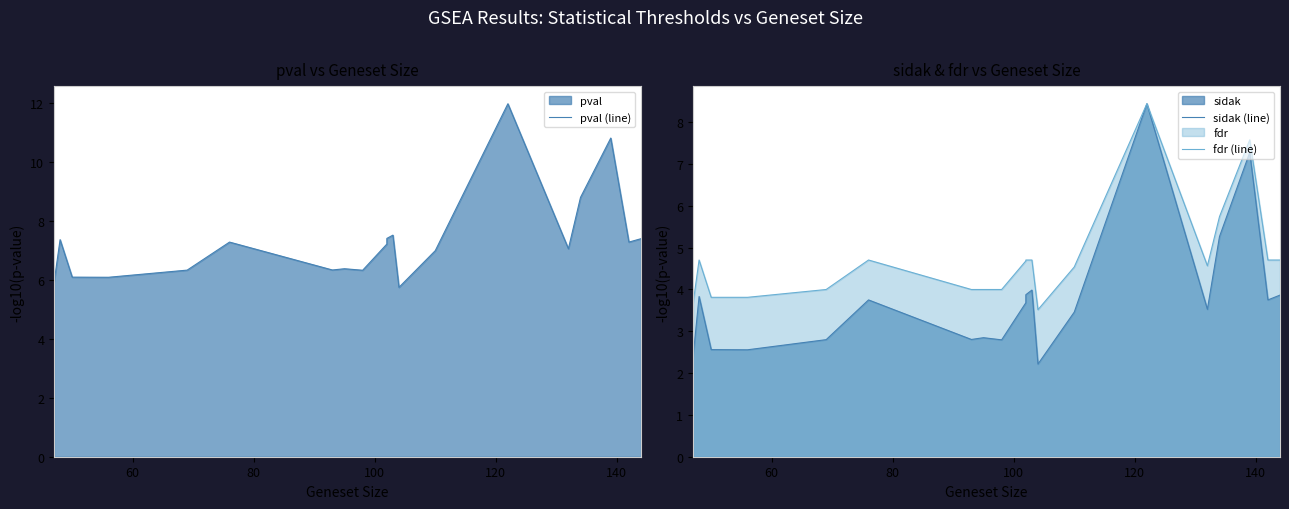

In fdr (line), how many points are lower than both neighbors (excluding endpoints)?

2